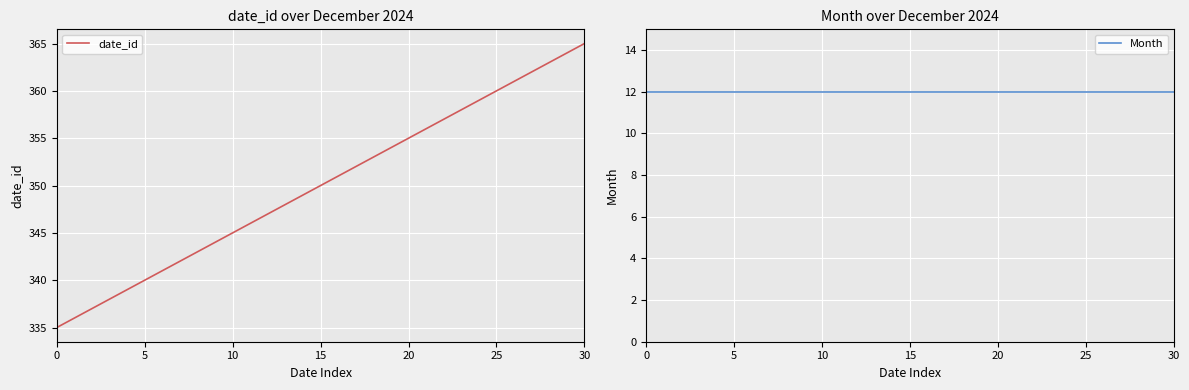

What is the sum of the date_id values at 26 and 0?

696